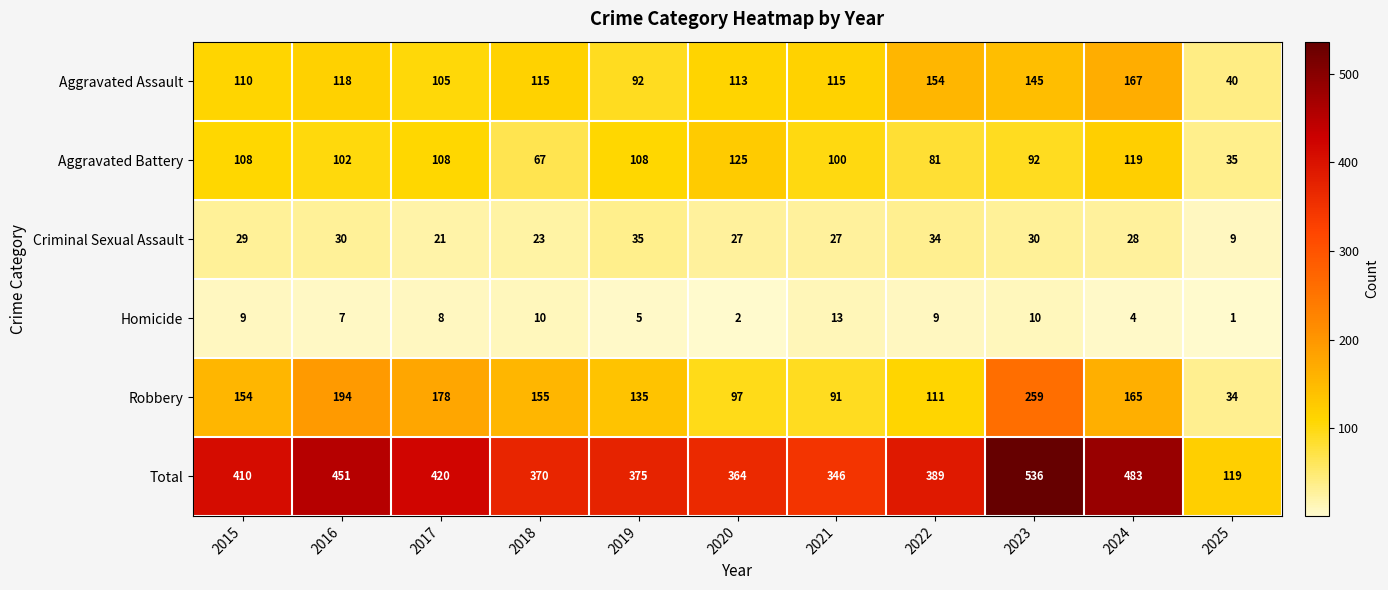

What is the average value of the Criminal Sexual Assault series?

27